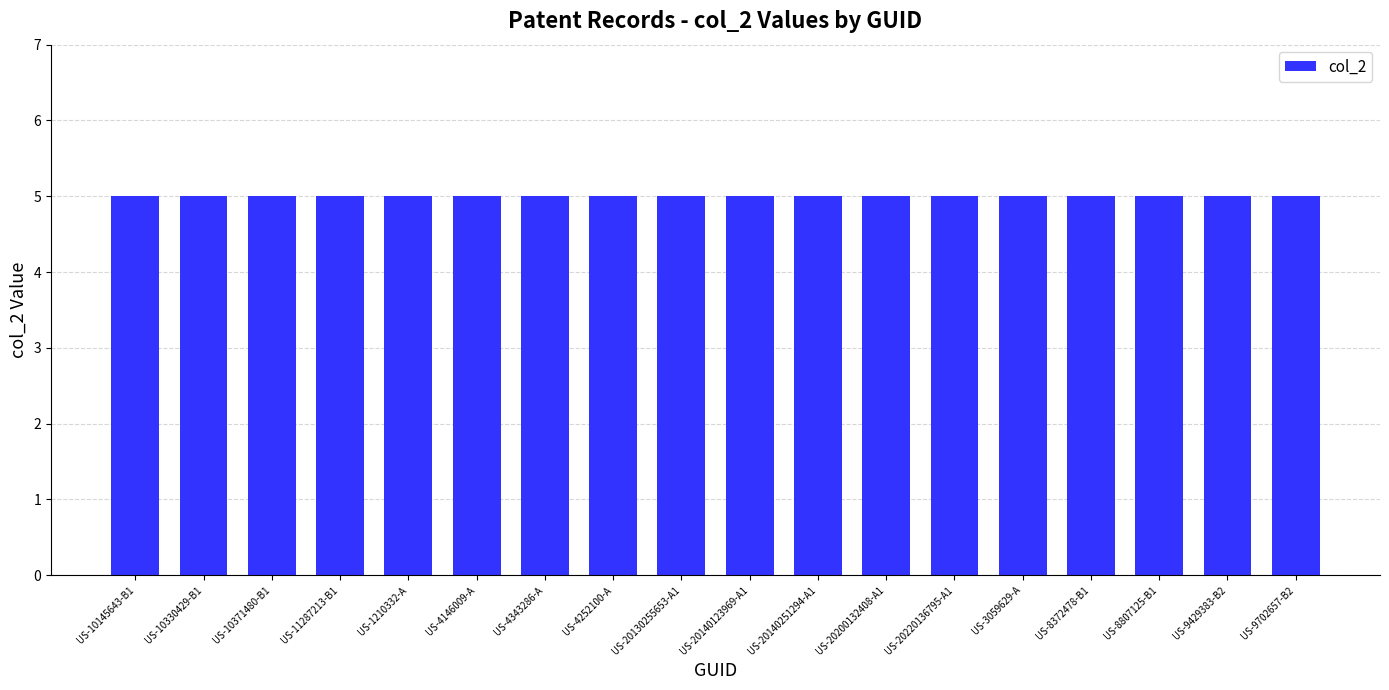

What is the label of the 12th bar from the right?

US-4343286-A